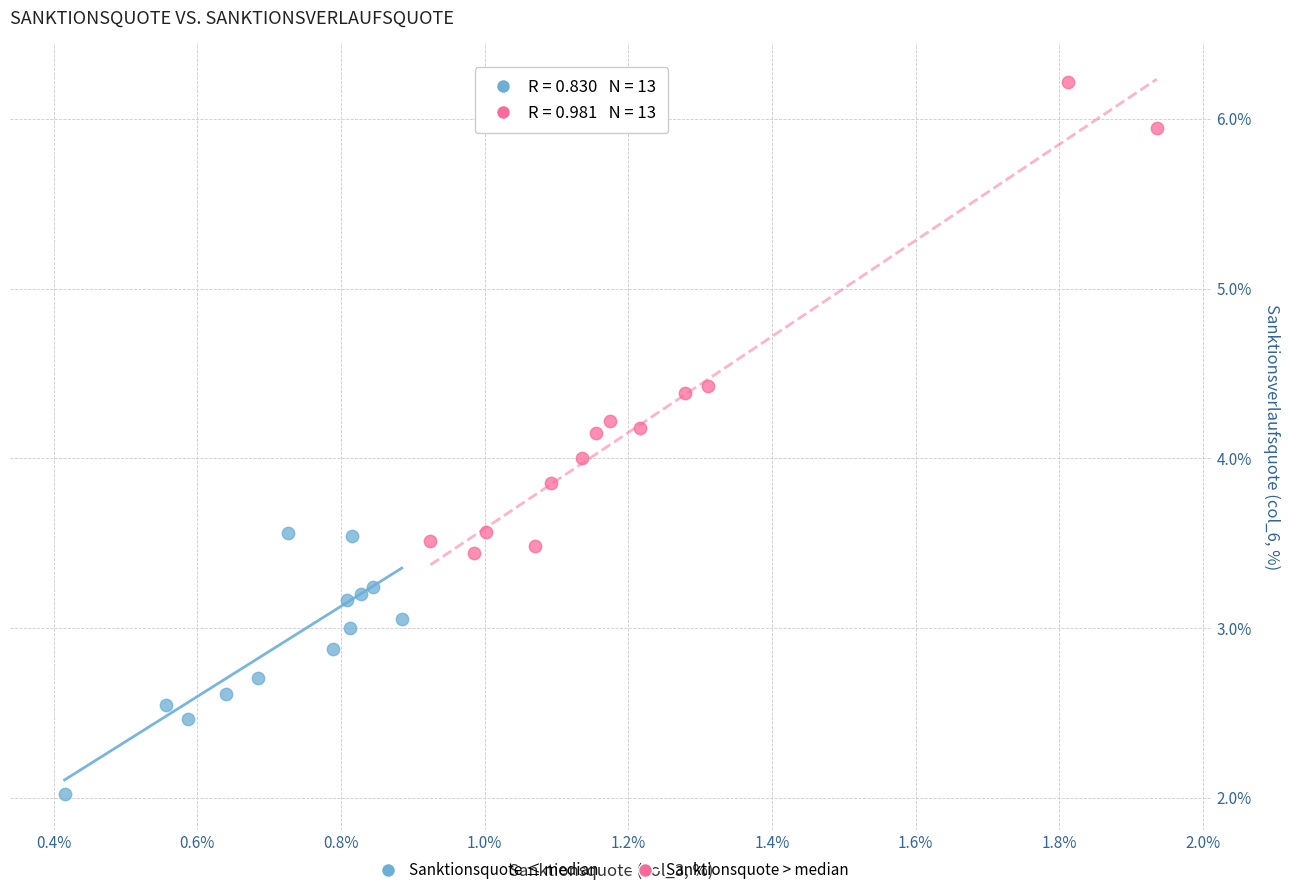

Which series contains the lowest Y value?

Sanktionsquote ≤ median